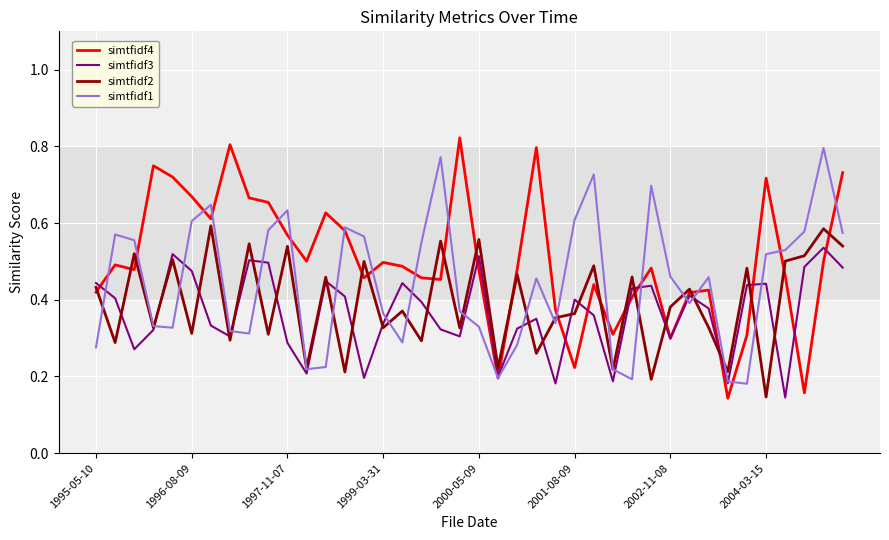

What are all the series names shown in the legend?

simtfidf4, simtfidf3, simtfidf2, simtfidf1